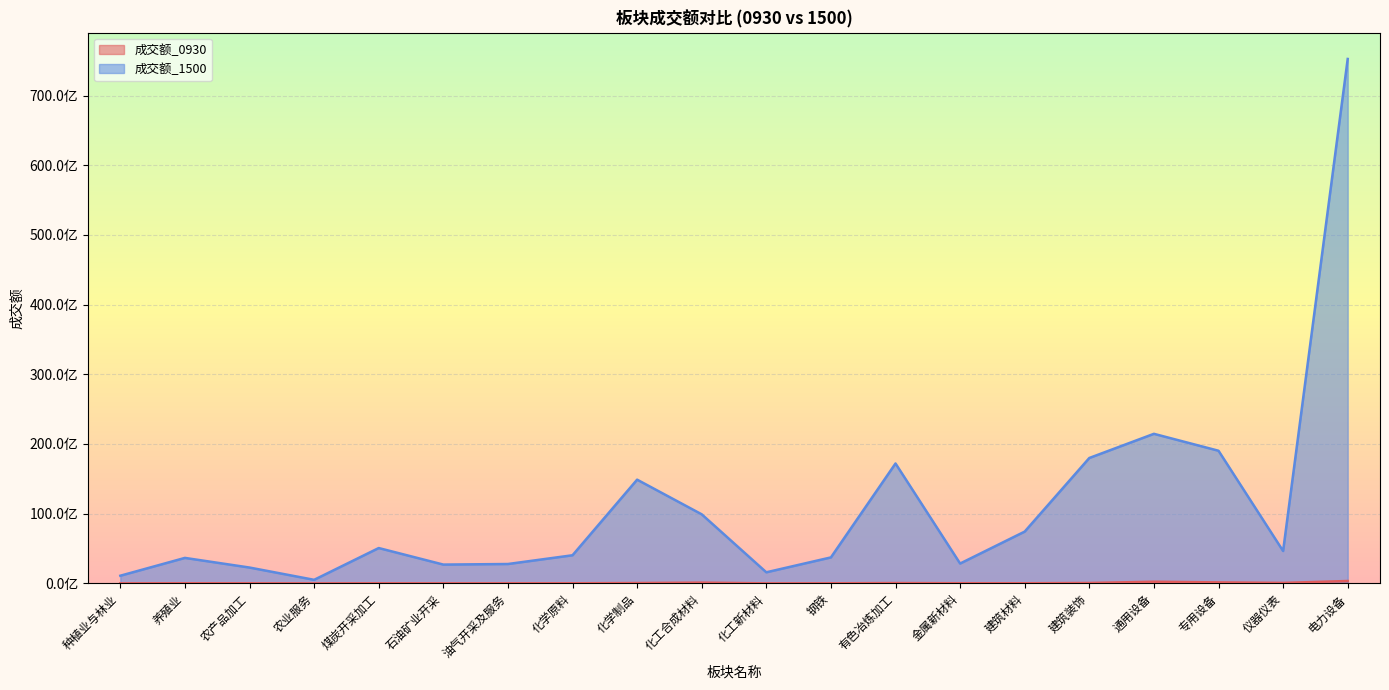

What is the sum of all 成交额_0930 values?

1153135593